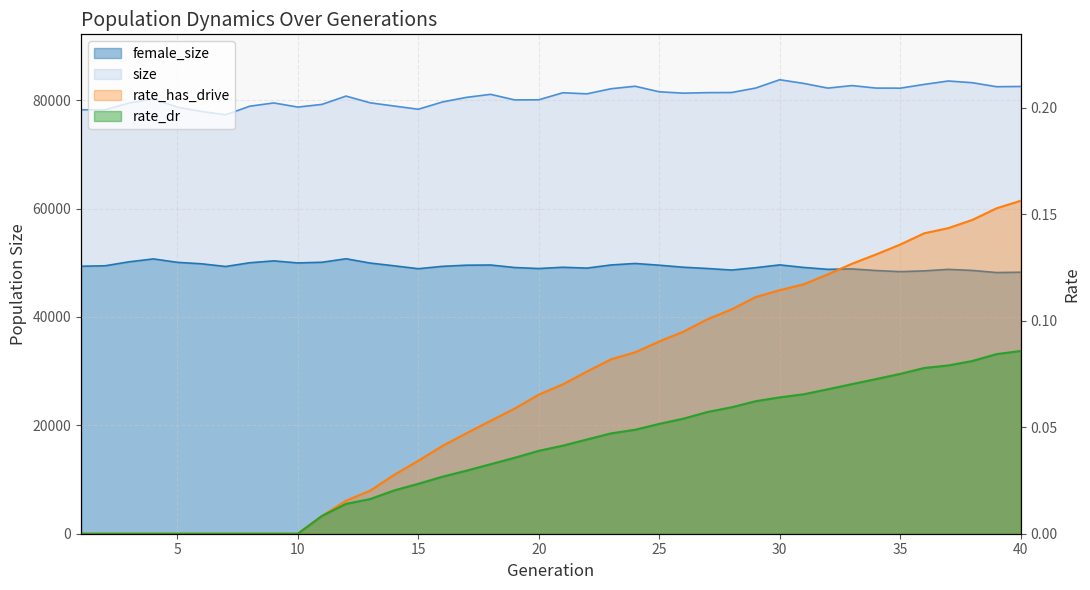

Rank the series at 34 from lowest to highest value.

rate_dr, rate_has_drive, female_size, size